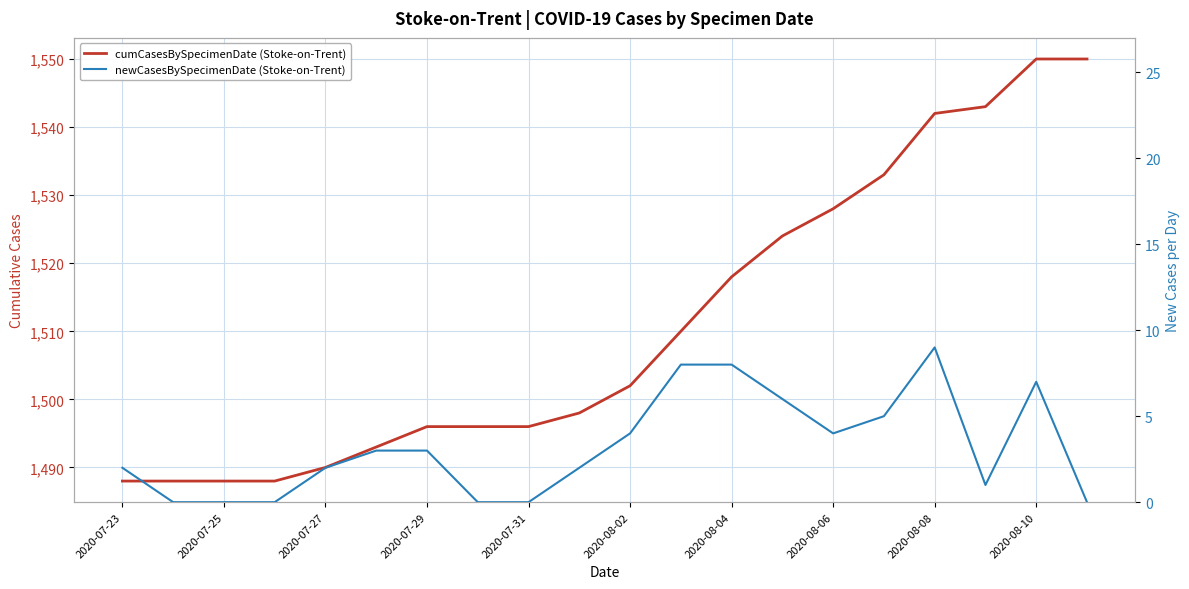

What are all the series names shown in the legend?

cumCasesBySpecimenDate (Stoke-on-Trent), newCasesBySpecimenDate (Stoke-on-Trent)